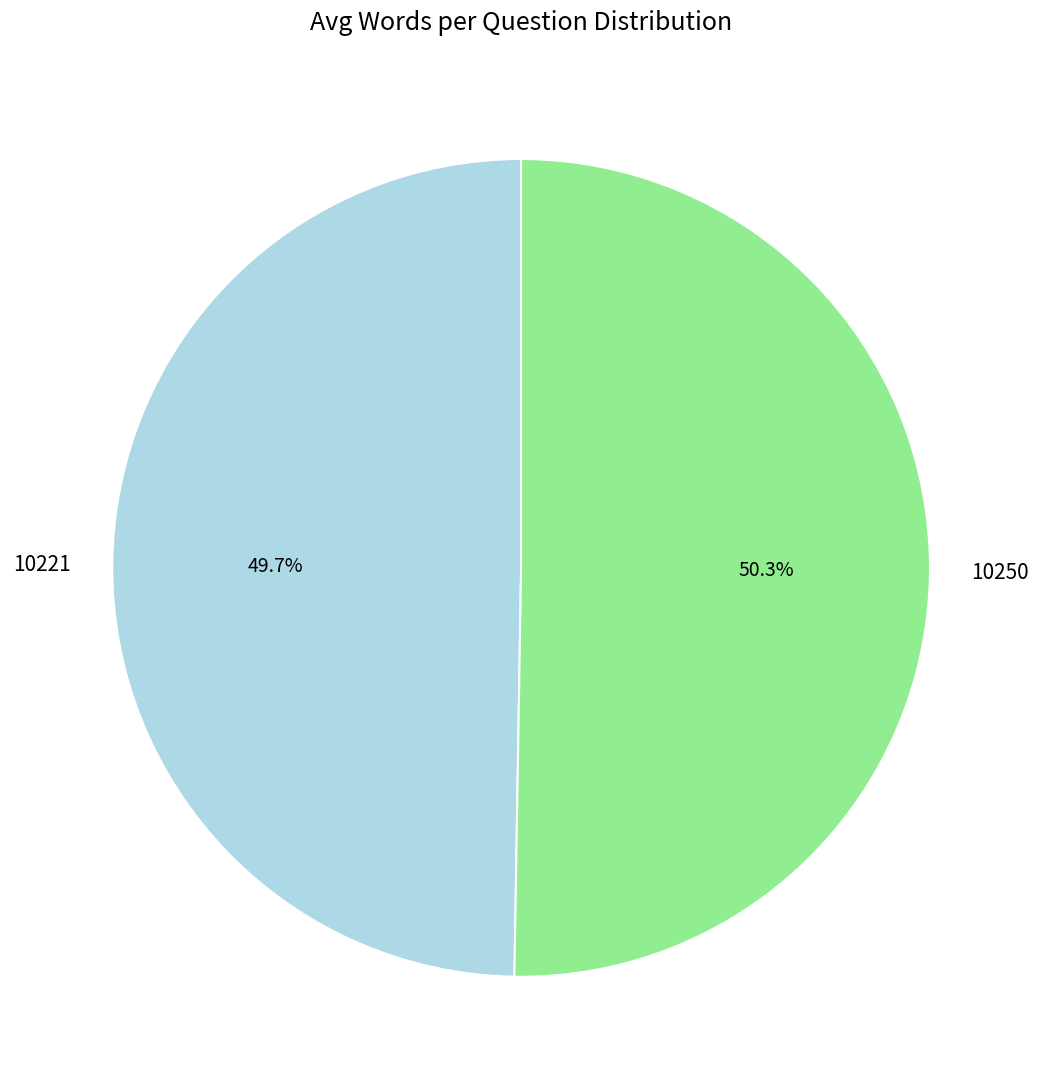

To the nearest percent, what portion does 10250 represent?

50%